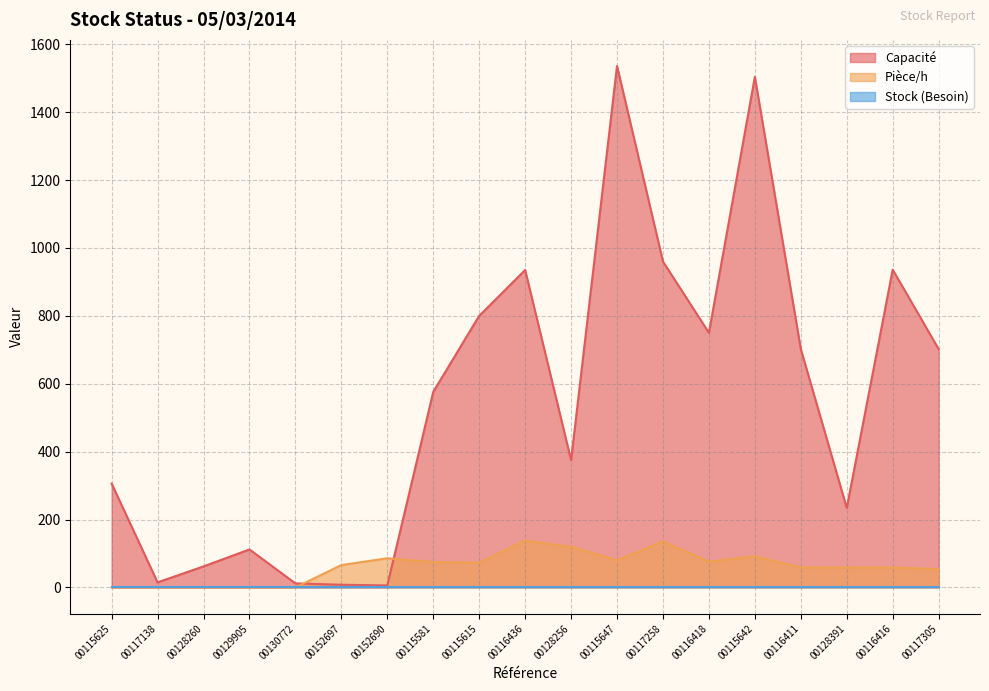

What is the spread (max minus min) of values at 00115581?

576